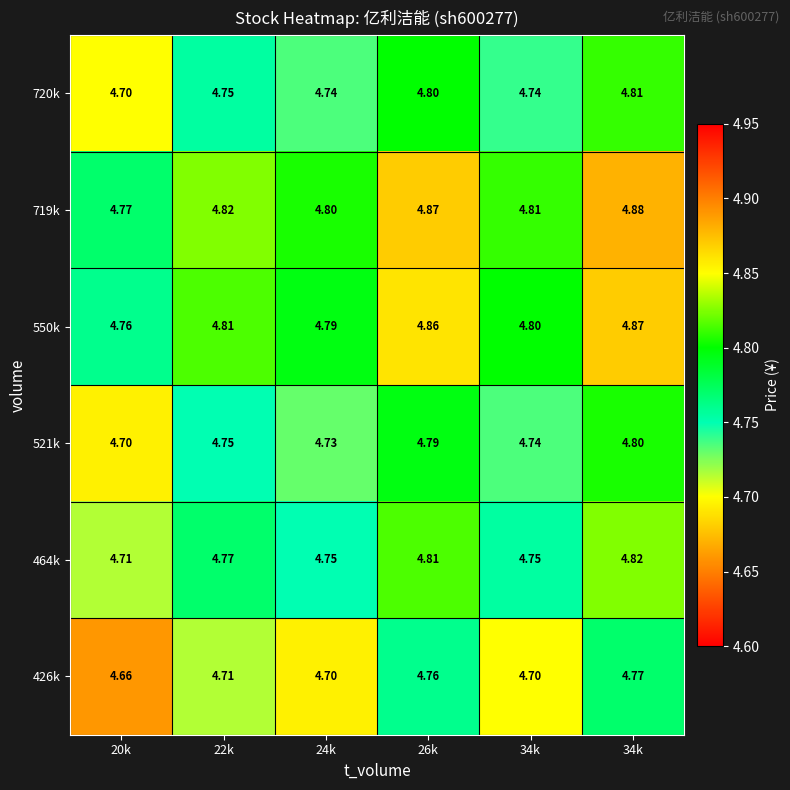

Which has a higher value, 24k or 20k?

24k